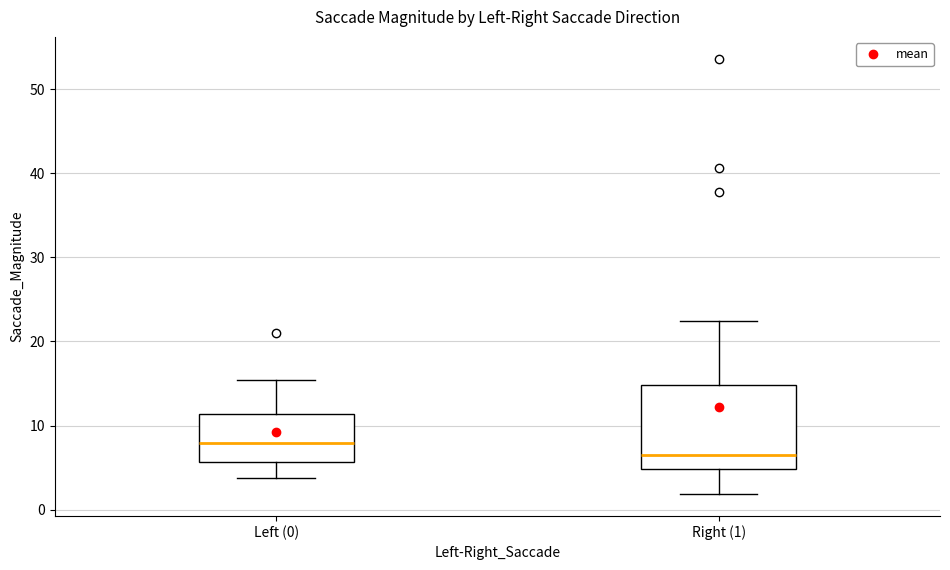

Reading left to right, transcribe this box plot: for each box, give where its median line is, the range the box spans, and where its two whiskers end, as read against the y-axis. The values are not printed on the chart, so give them approximately, as read against the axis.

Left (0): median 8, box 6 to 11, whiskers 4 to 15
Right (1): median 6, box 5 to 15, whiskers 2 to 22